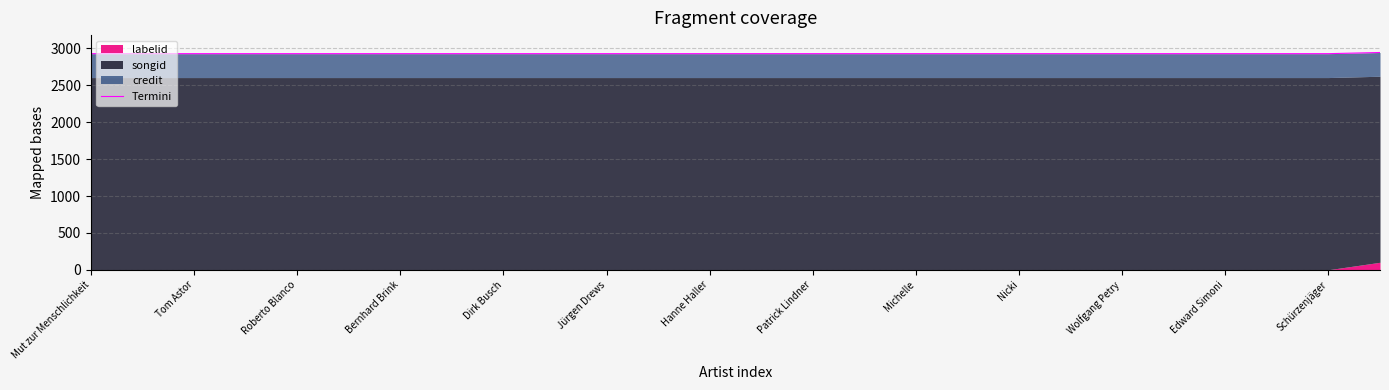

What is the sum of the values at 15 and Jürgen Drews?

5857.4